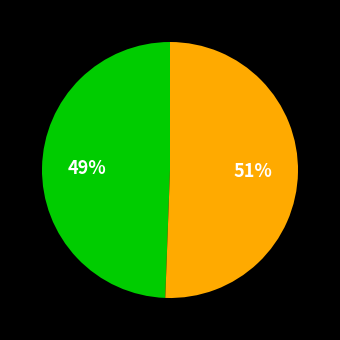

Is there any slice that represents more than half of the pie?

Yes